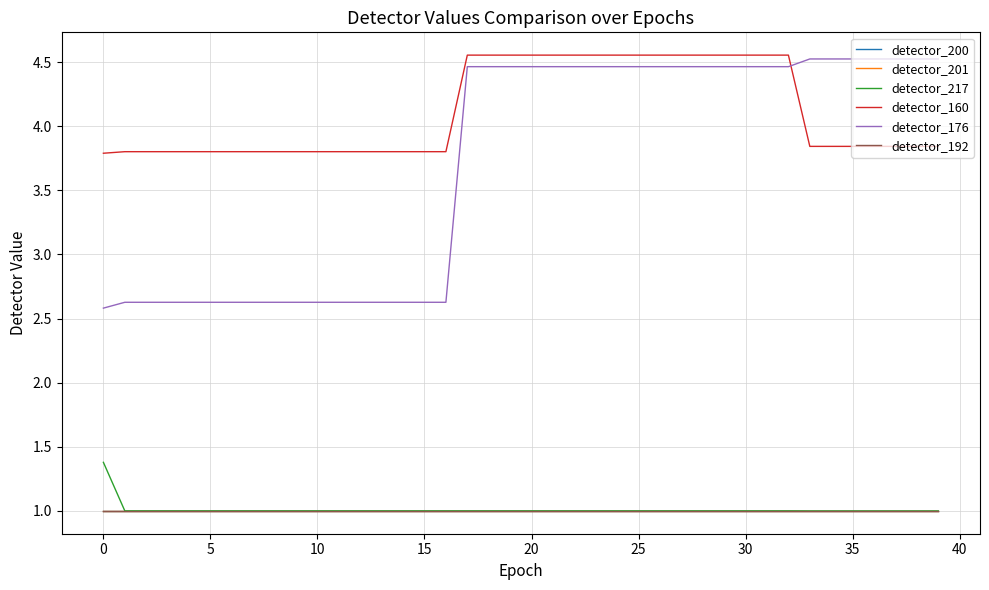

How many data points in detector_176 are above 4?

23